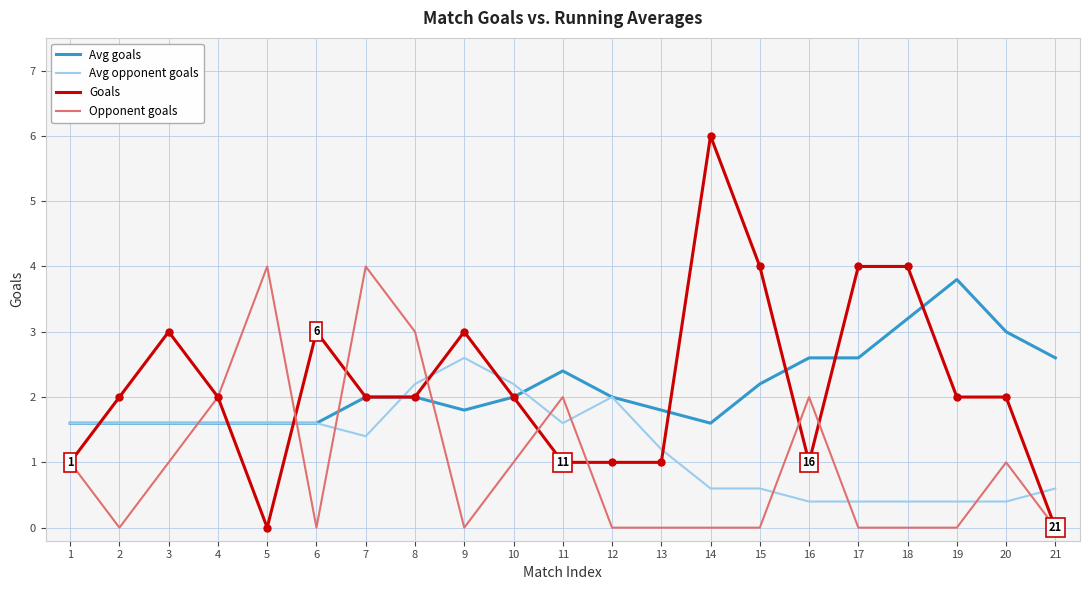

What are all the series names shown in the legend?

Avg goals, Avg opponent goals, Goals, Opponent goals